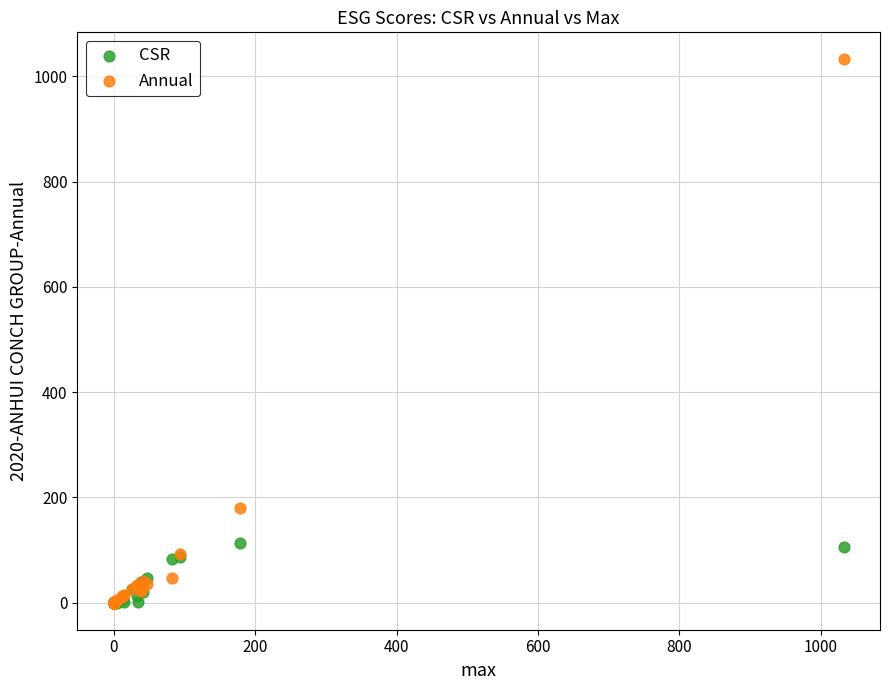

Across all series, what Y value is closest to 516?

179